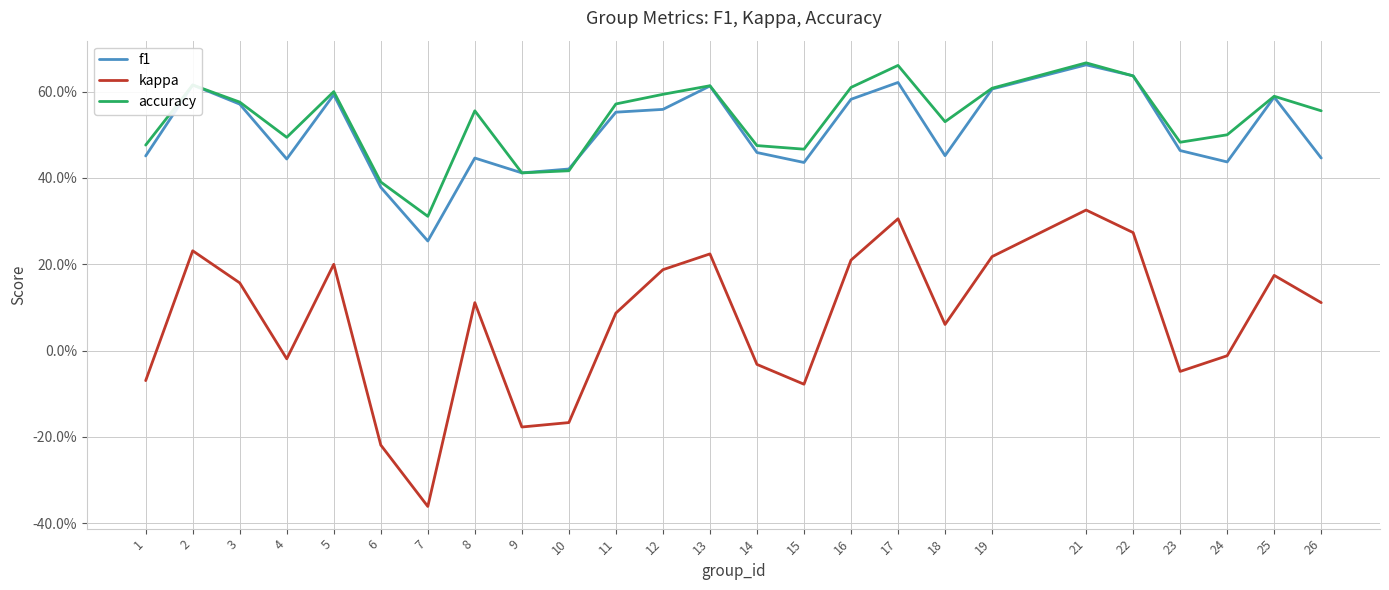

Between 16 and 23, which series saw the biggest shift?

kappa